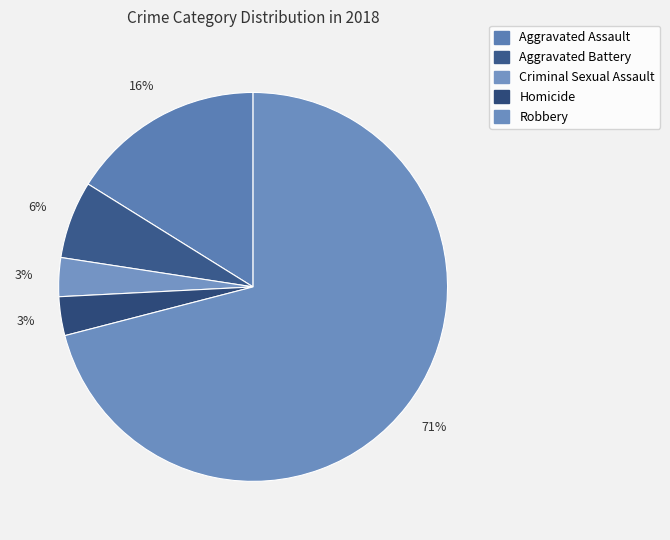

Is there a majority slice in this chart?

Yes